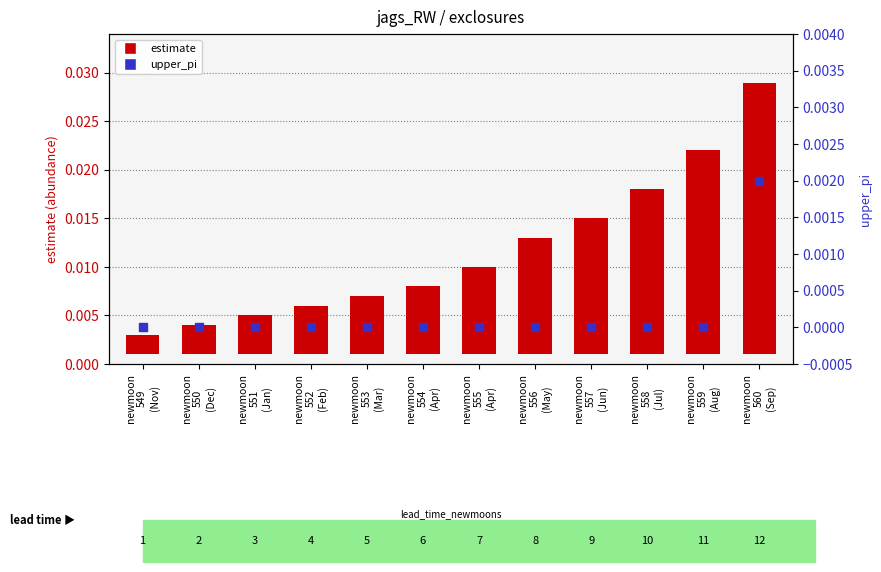

At how many categories does at least one series exceed 0?

12